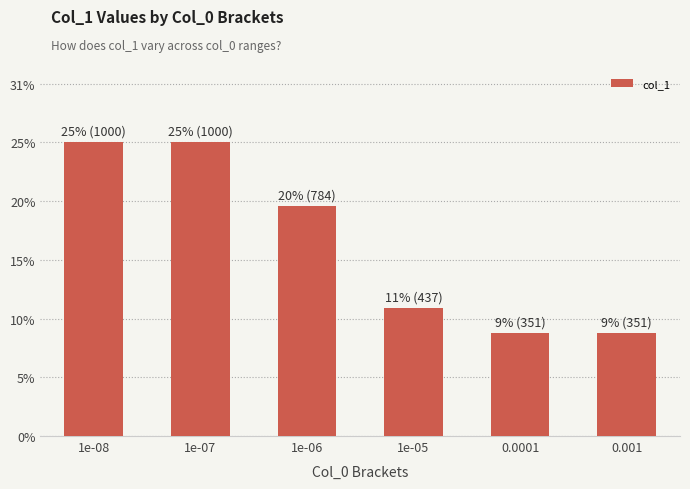

Reading right to left, extract all data points from this chart.

0.001=351	0.0001=351	1e-05=437	1e-06=784	1e-07=1000	1e-08=1000